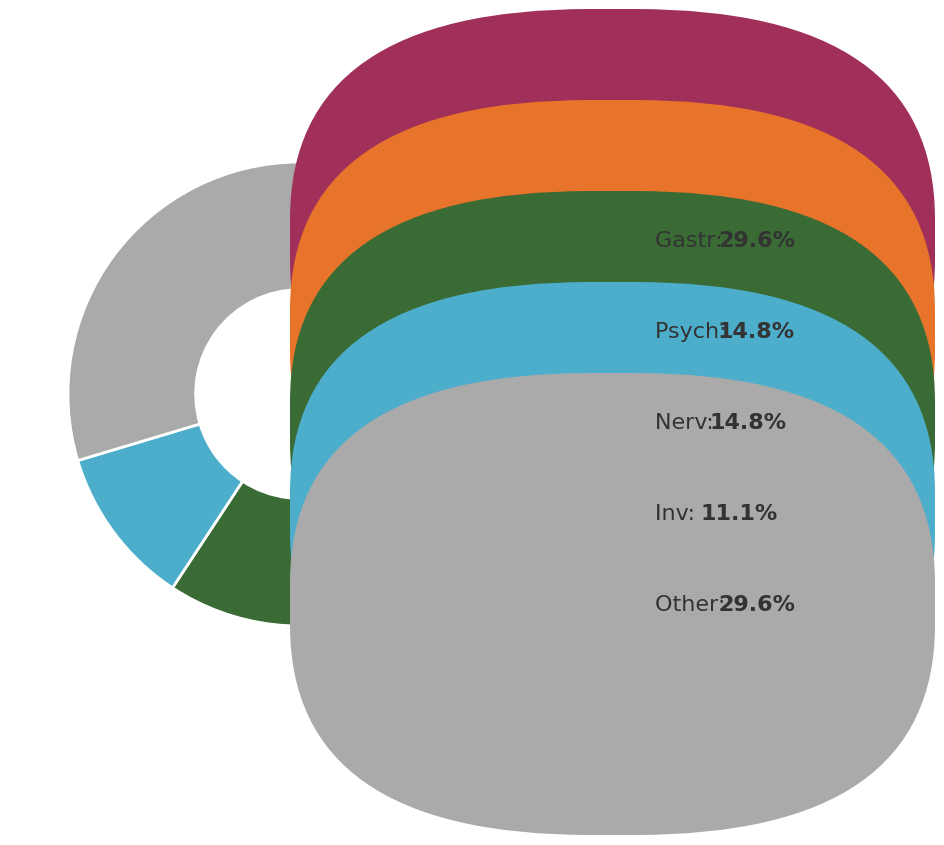

Is there any slice that represents more than half of the pie?

No